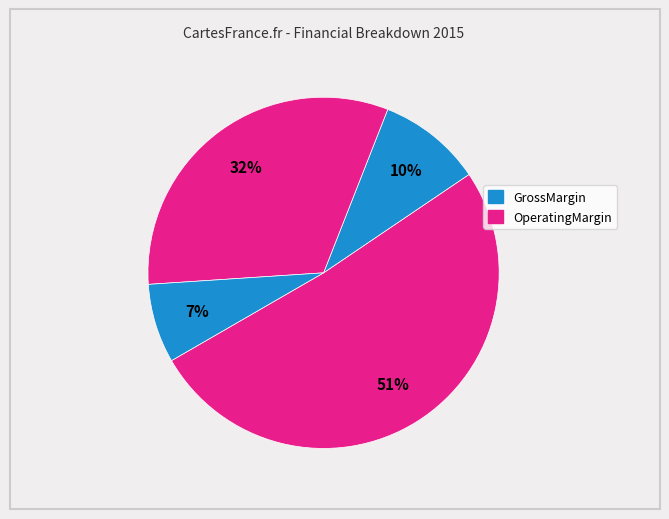

Count the number of slices in the pie.

4